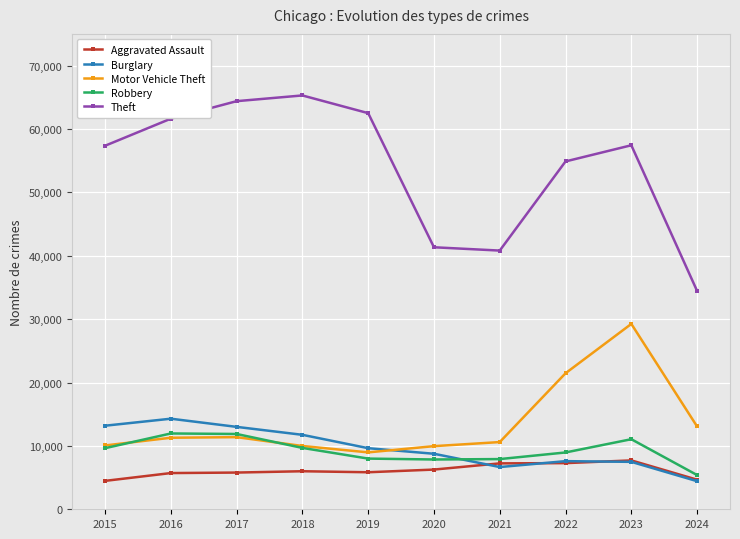

Is the value of Robbery at 2024 greater than the value of Motor Vehicle Theft at 2021?

No